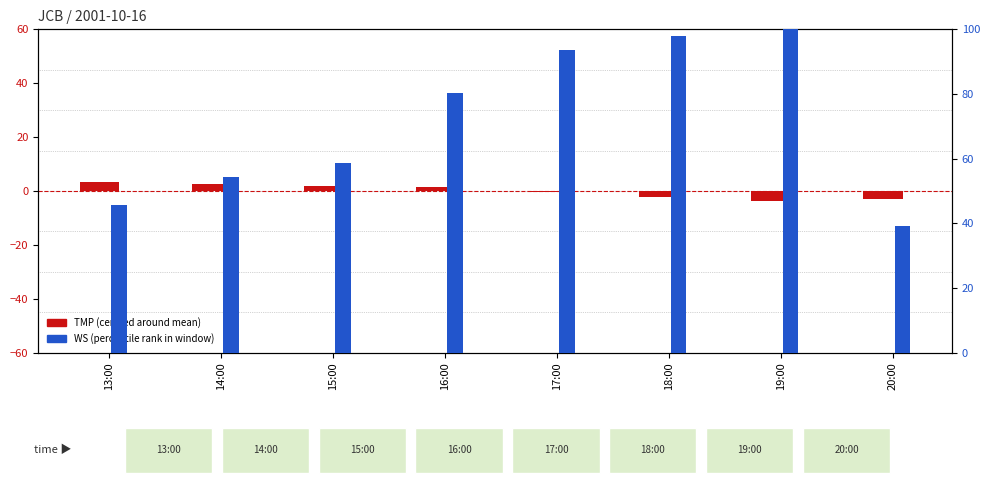

What is the label of the 6th bar from the right?

15:00